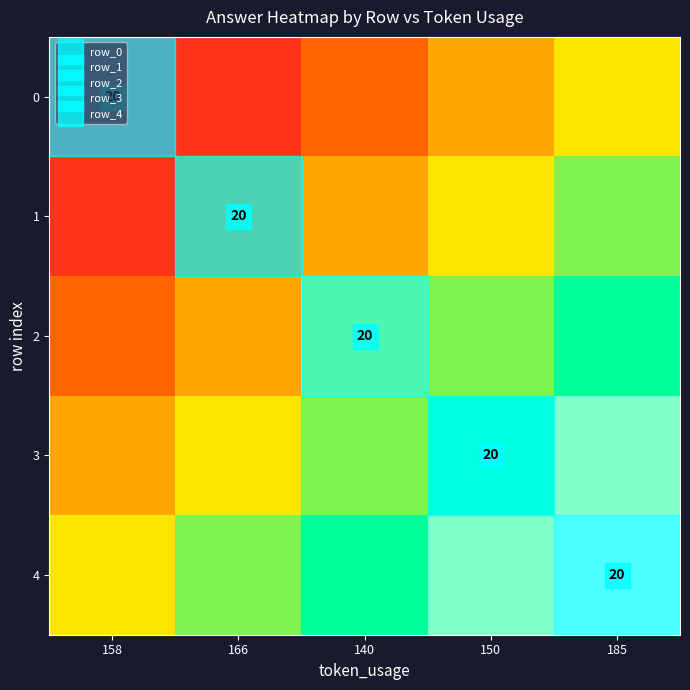

Is it true that 1 equals 0.1 at 158?

False